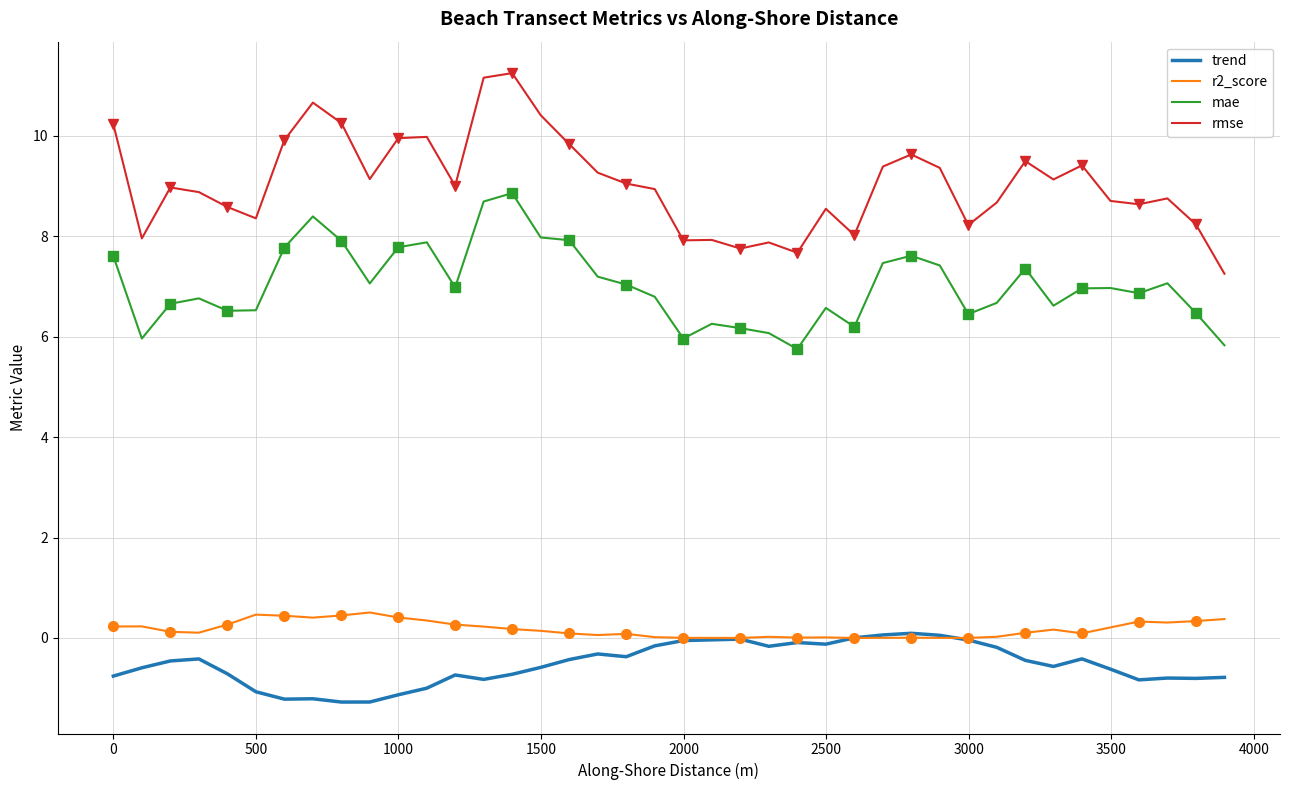

True or false: rmse and r2_score cross at least once.

False